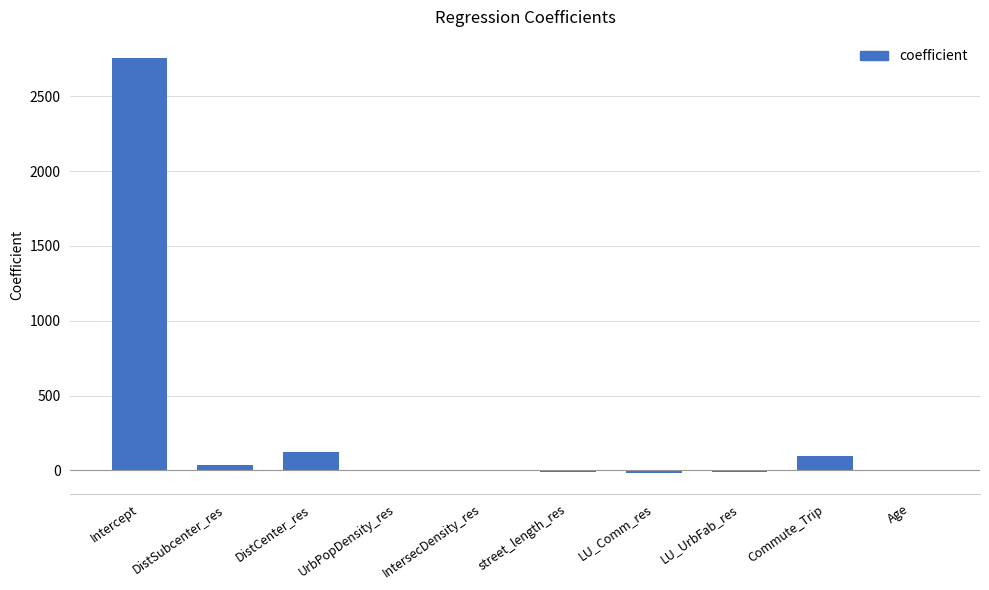

What is the sum of all values?

2969.6